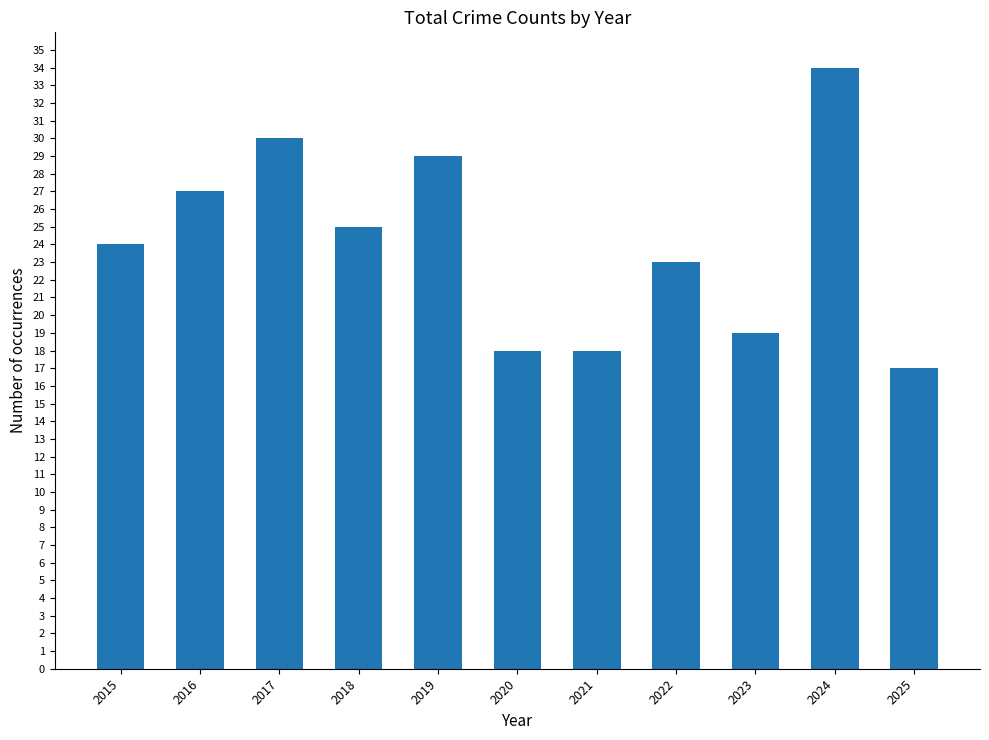

The chart shows a value of 24 at 2015. True or false?

True